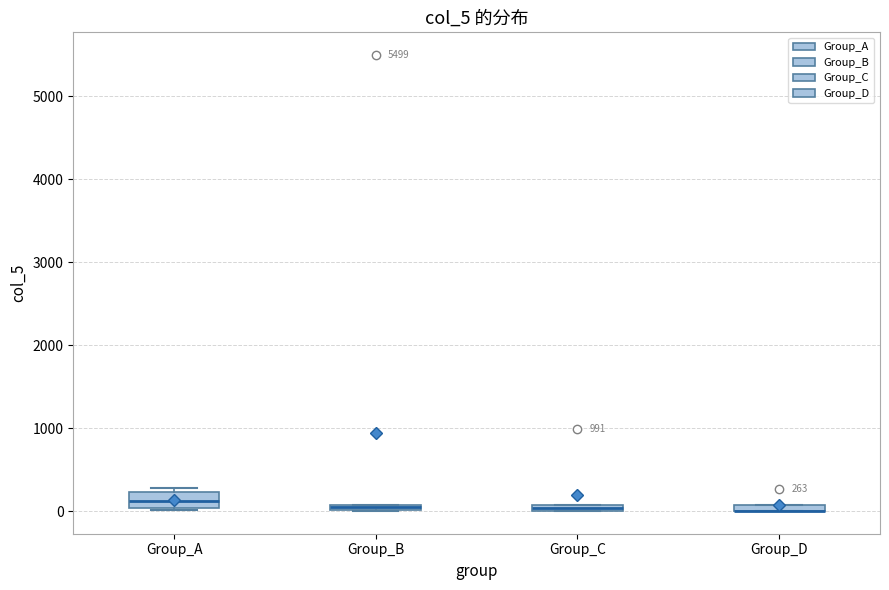

Which box is the tallest, from its lower edge to its upper edge?

Group_A